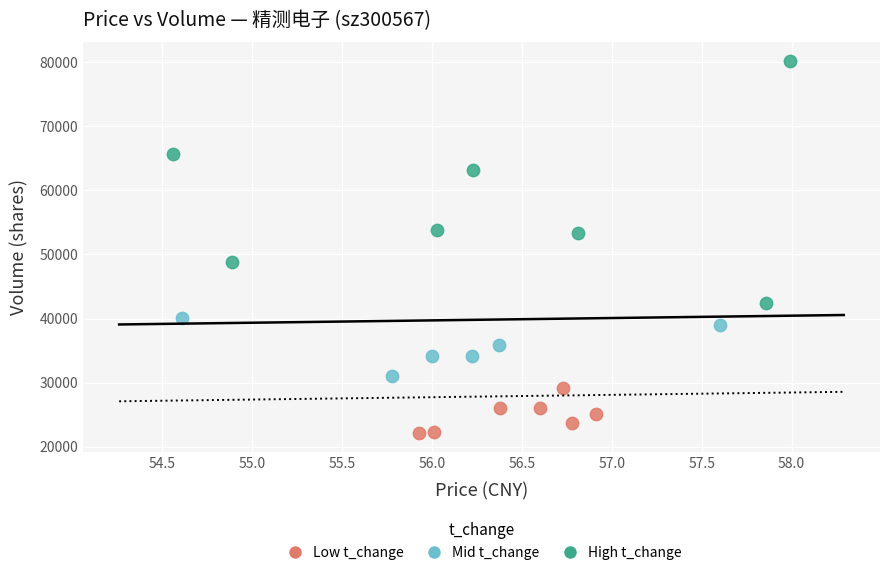

Which series contains the highest Y value?

High t_change